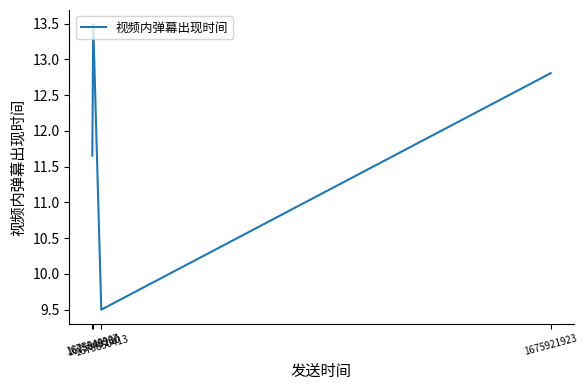

How many interior local peaks (higher than both neighbors) does the data have?

1